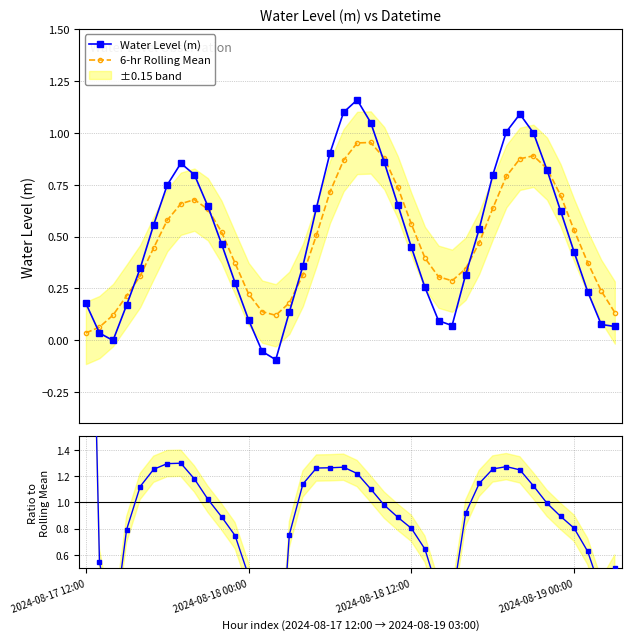

What is the value of the 6-hr Rolling Mean point at the 40th from the left?

0.1